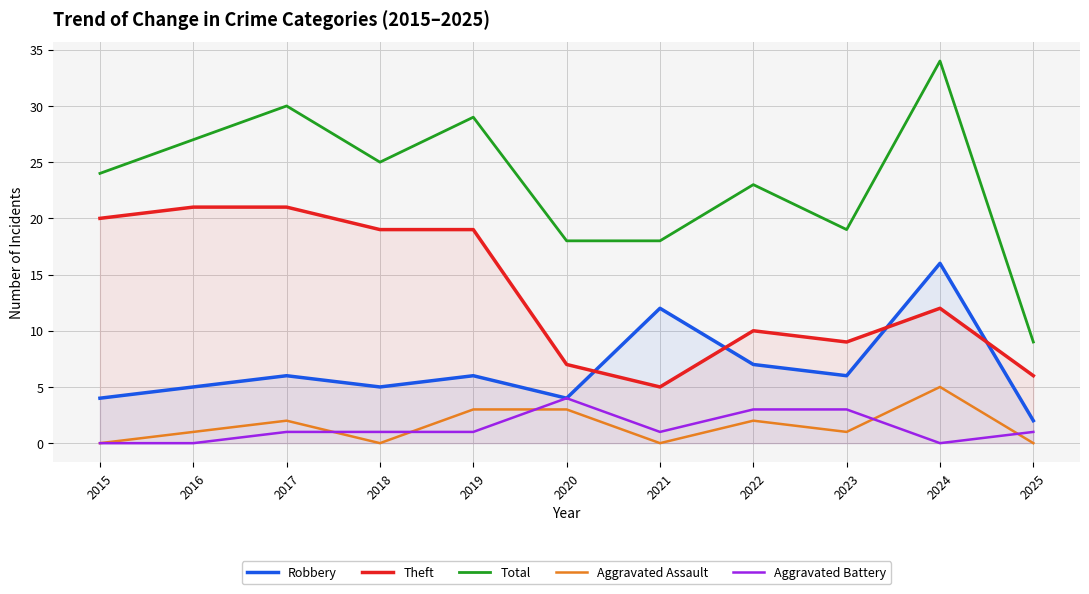

What is the highest value of the Aggravated Assault series?

5